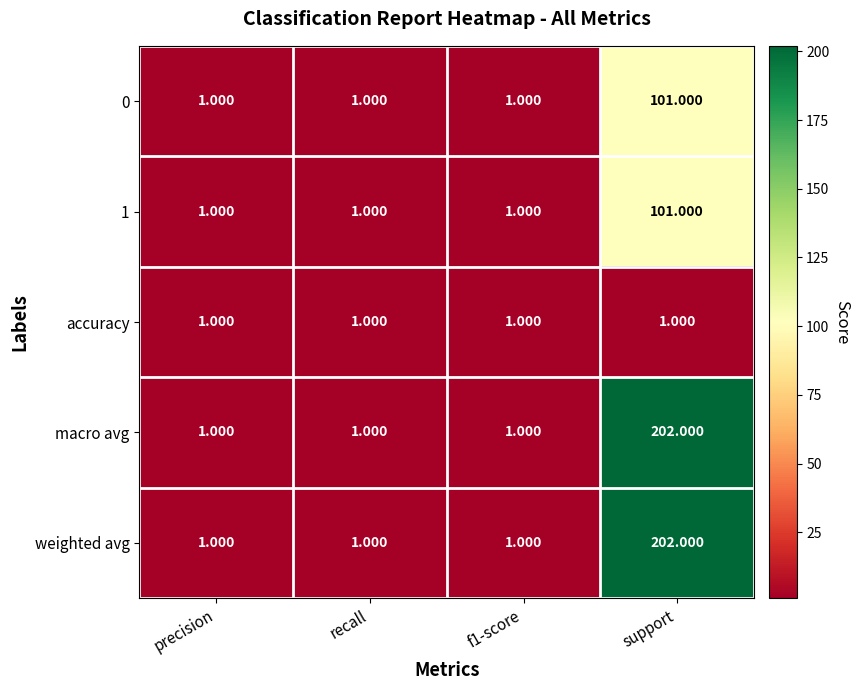

Which category has the highest value in the 0 series?

support